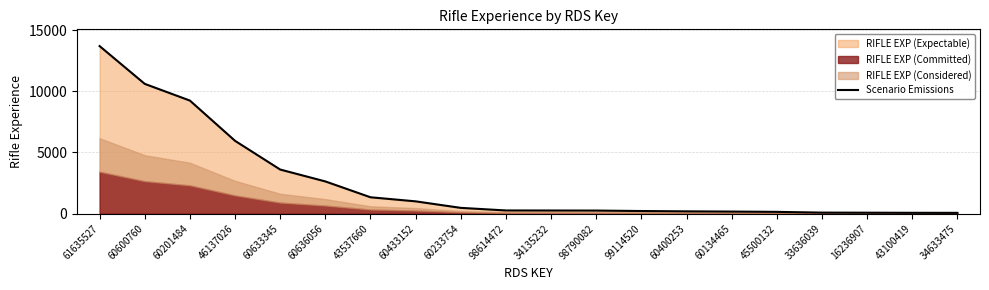

Reading left to right, list all the values displayed in this chart.

61635527=13701	60600760=10611	60201484=9245	46137026=5953	60633345=3605	60636056=2633	43537660=1337	60433152=1004	60233754=471	98614472=259	34135232=255	98790082=250	99114520=213	60400253=186	60134465=167	45500132=144	33636039=83	16236907=76	43100419=67	34633475=64